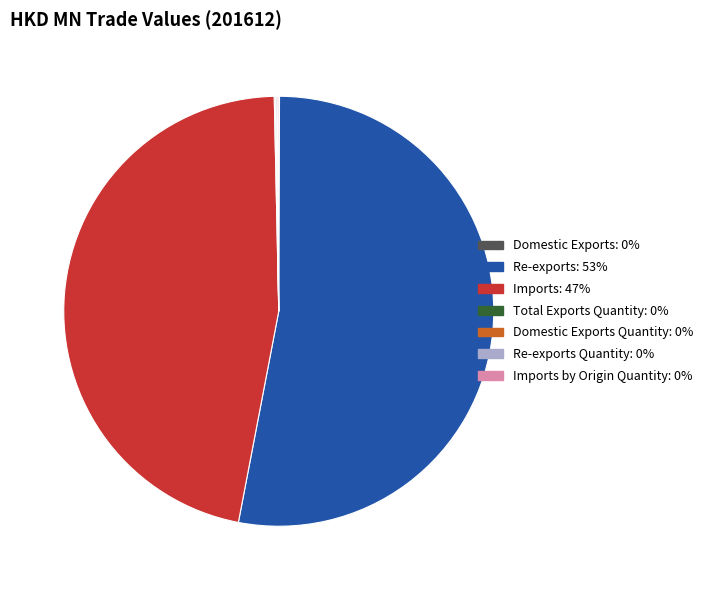

Is there any slice that represents more than half of the pie?

Yes